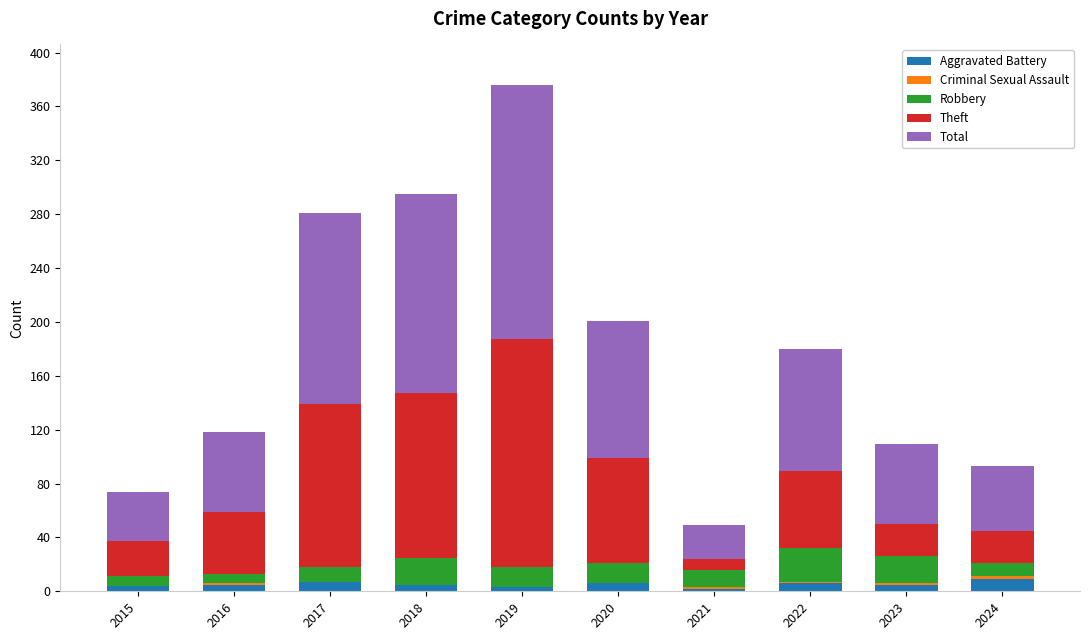

At which category is the sum across all series the highest?

2019